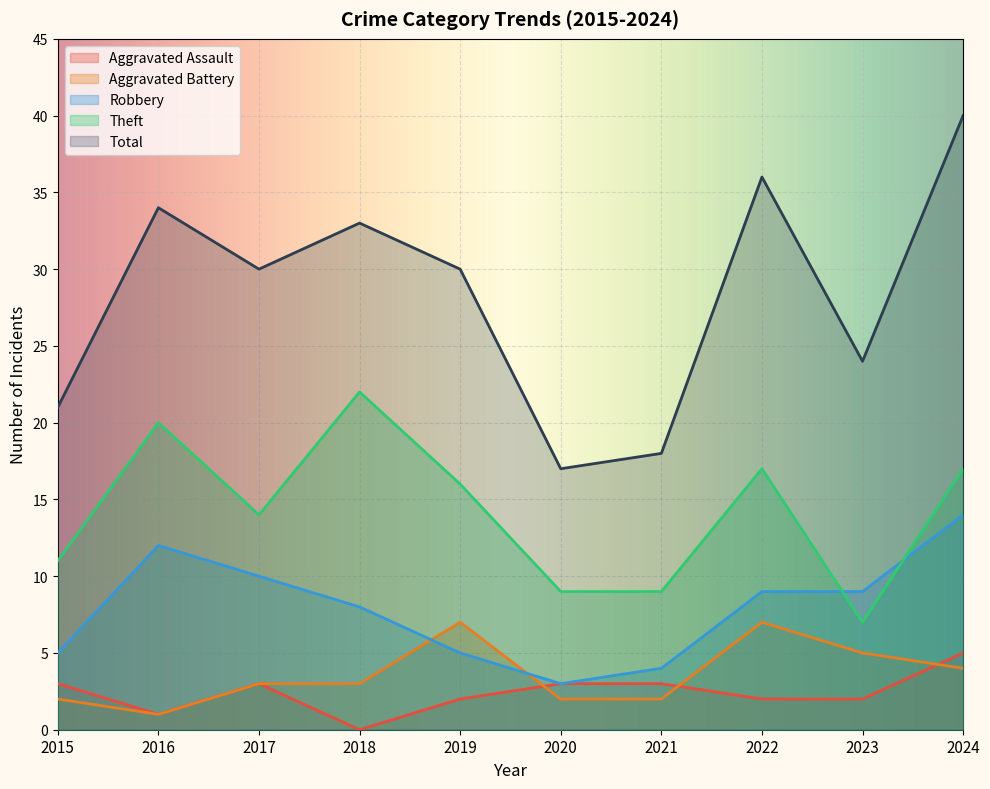

At which label does Aggravated Assault first exceed 3?

2024